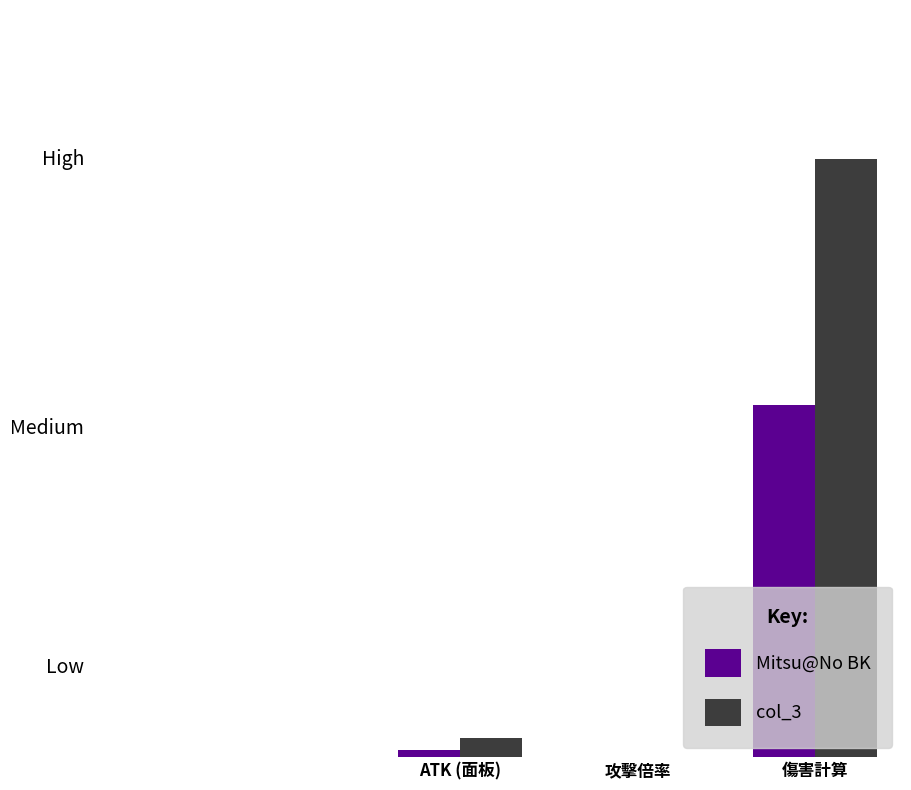

Are the bars grouped side by side (vs. stacked)?

Yes